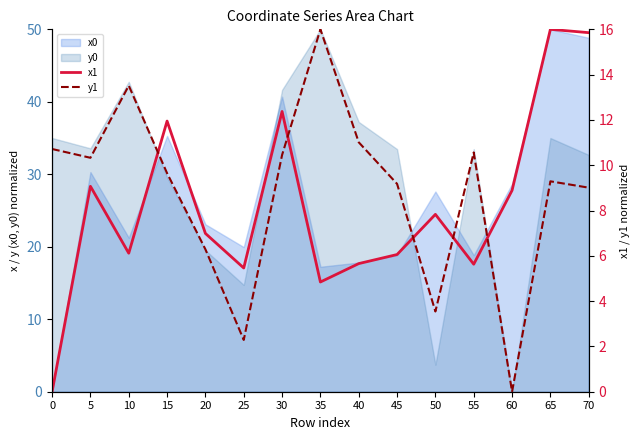

What is the difference between the maximum and minimum values in the y1 series?

16.0